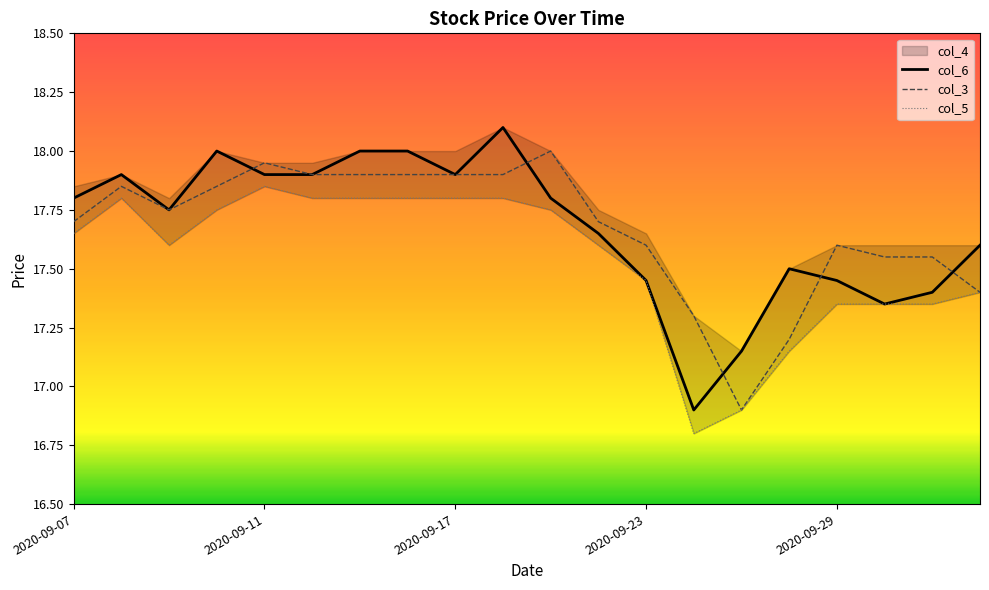

Rank the series at 2020-09-29 from lowest to highest value.

col_5, col_6, col_3